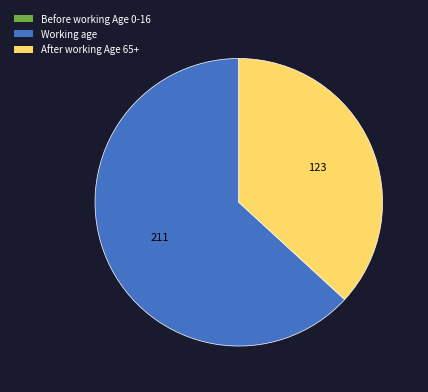

Is there a majority slice in this chart?

Yes